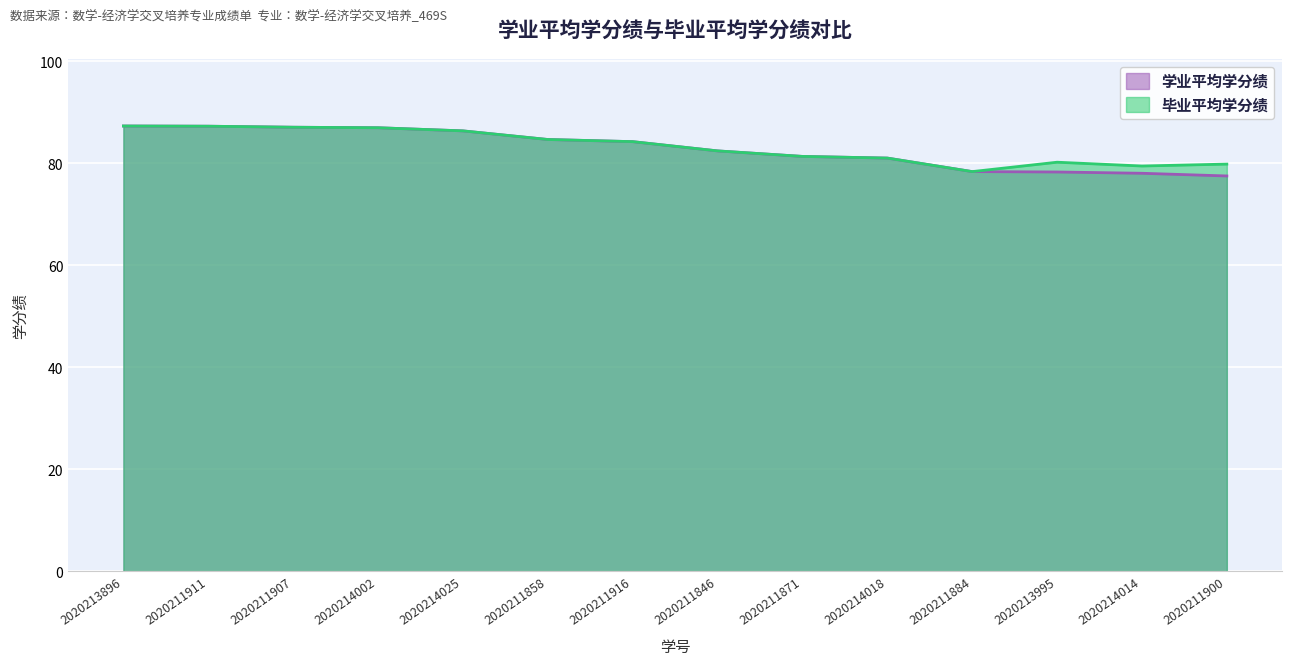

Is it true that 学业平均学分绩 equals 107.0 at 2020213995?

False